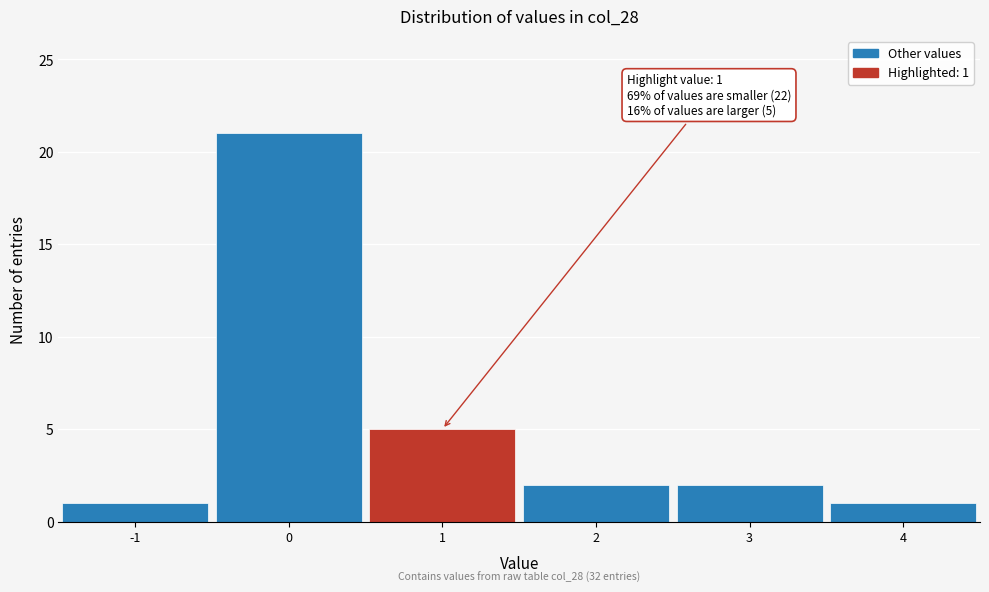

Which range on the x-axis has the tallest bar?

-0.5 to 0.5